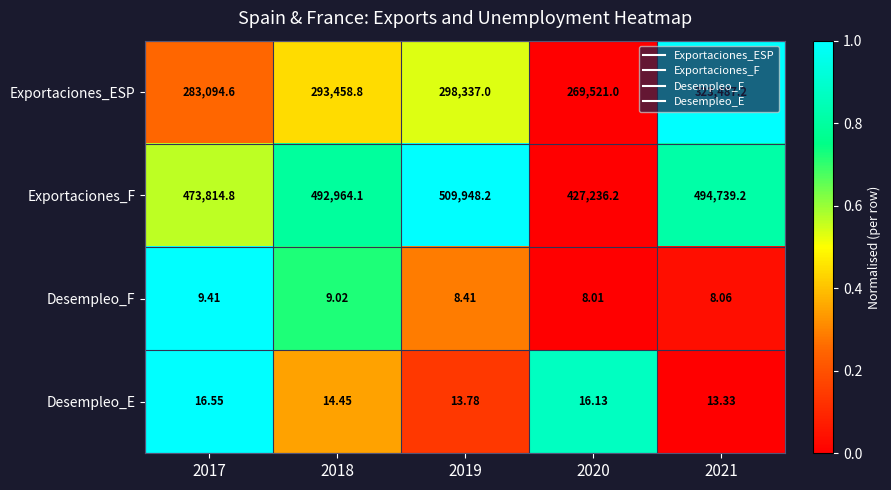

Between 2017 and 2021, which series saw the biggest shift?

Exportaciones_ESP